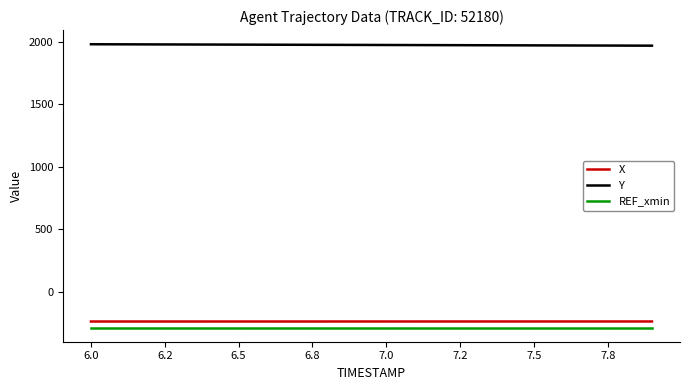

True or false: Y and REF_xmin cross at least once.

False